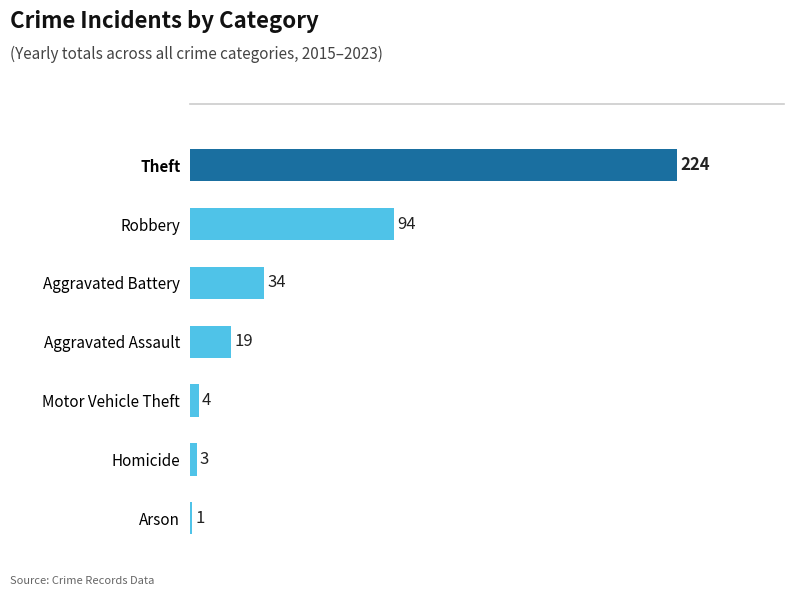

At which label is the value closest to 112?

Robbery